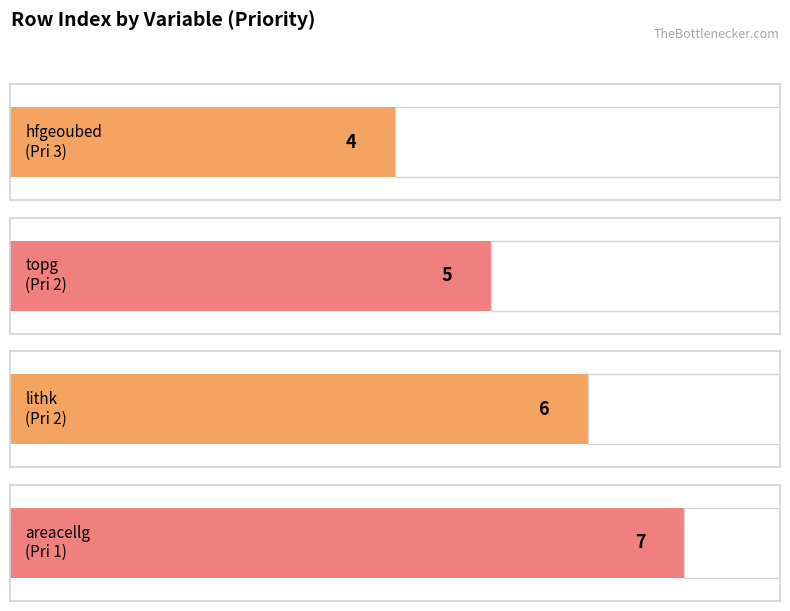

What is the label of the 1st bar from the left?

hfgeoubed (Priority 3)